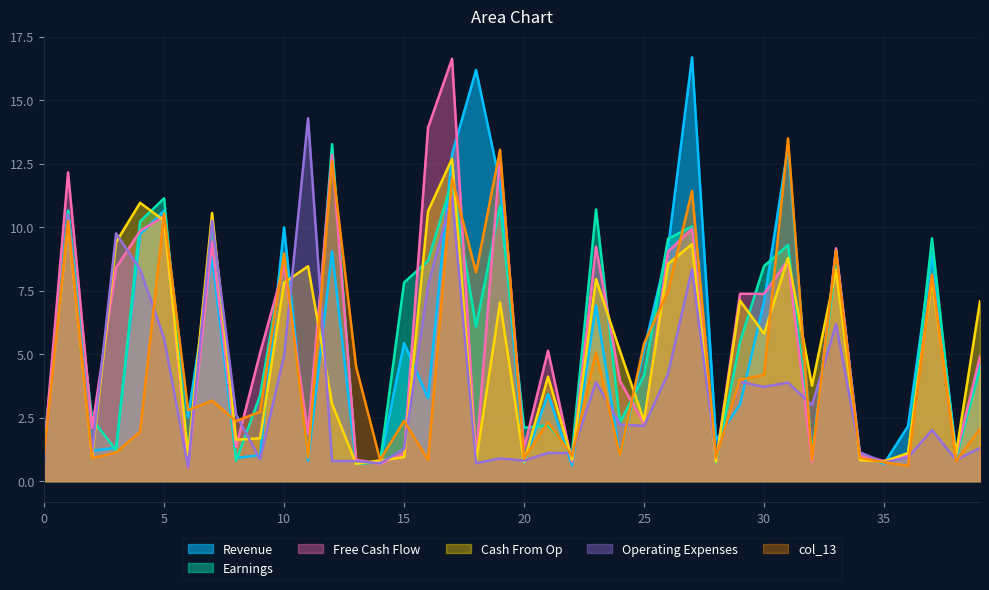

What value does the col_16 series have at 2?

2.4